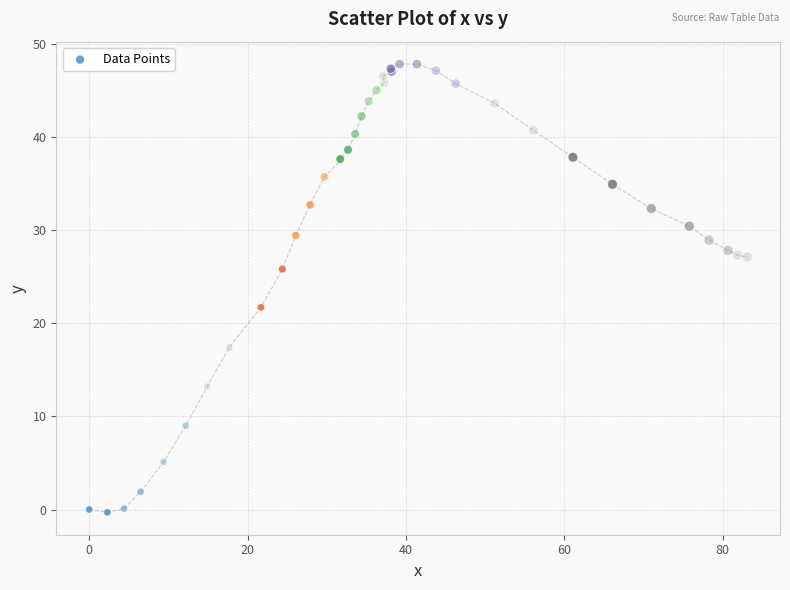

What Y value in the scatter plot is closest to 23?

21.7